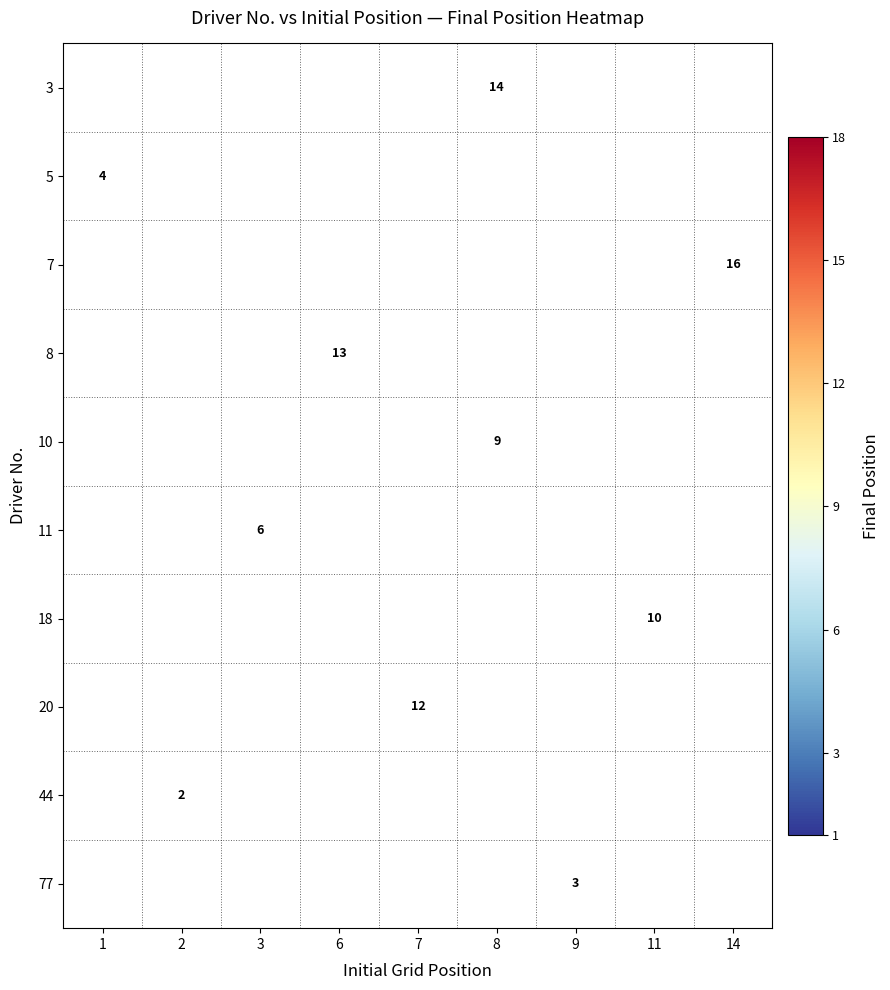

What is the smallest value displayed?

2.0